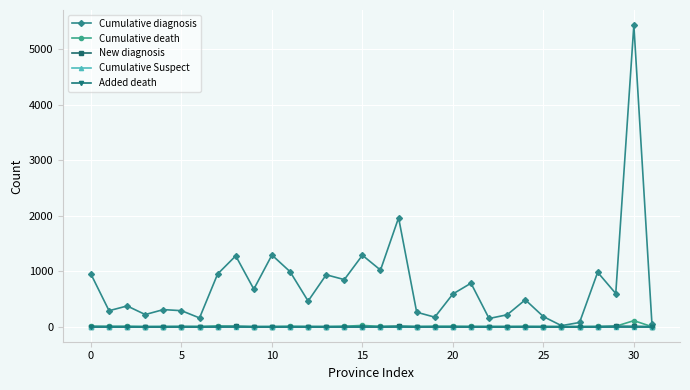

After their last crossing, which series has the higher values: Cumulative Suspect or New diagnosis?

New diagnosis